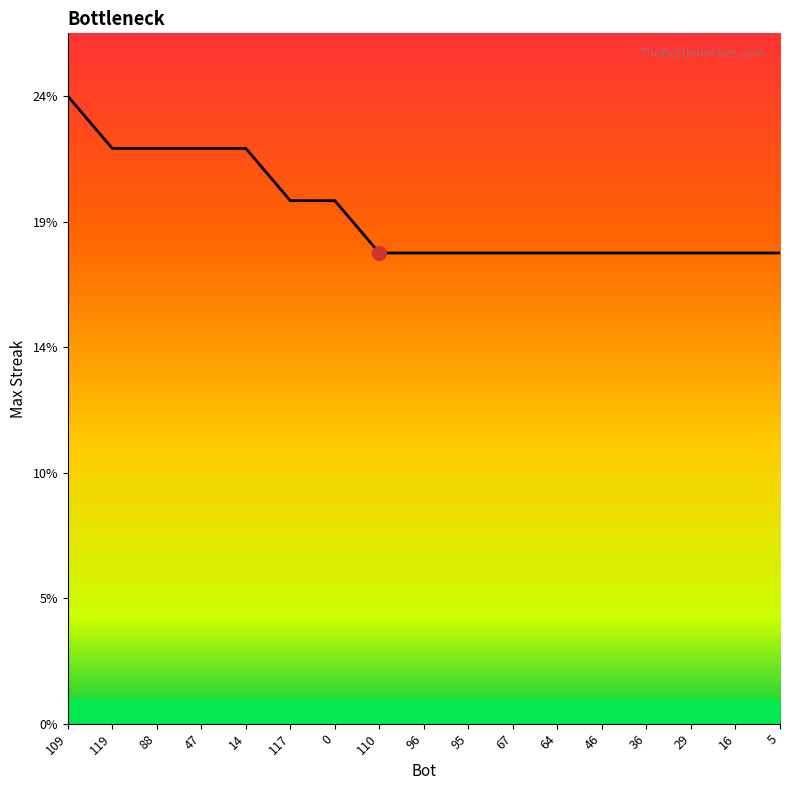

Does the chart have visible grid lines?

No